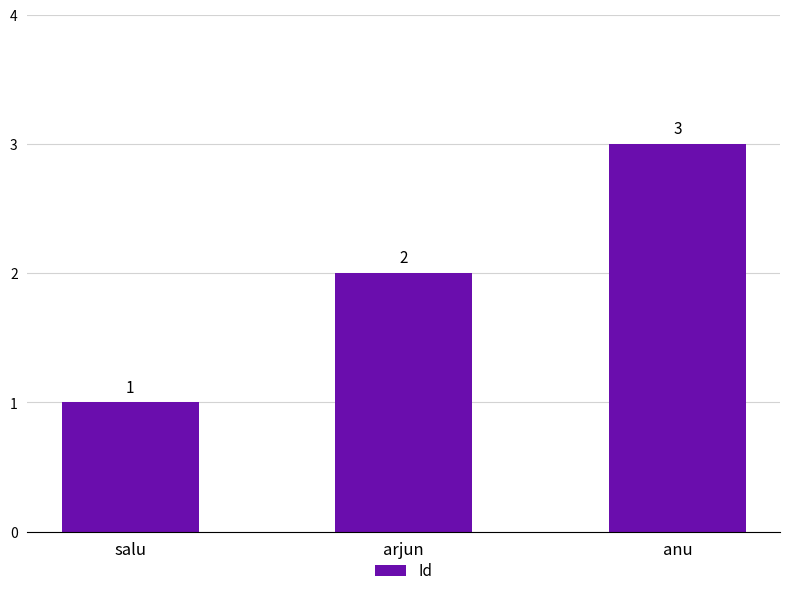

List the labels in order of value, smallest first.

salu, arjun, anu